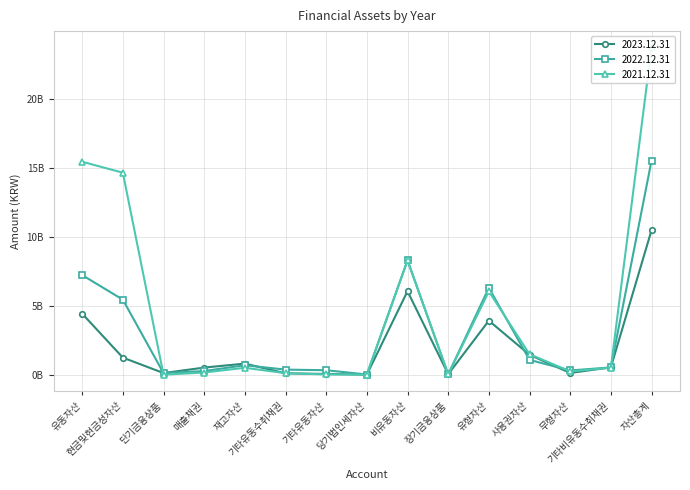

Rank the series by their maximum value, from highest to lowest.

2021.12.31, 2022.12.31, 2023.12.31